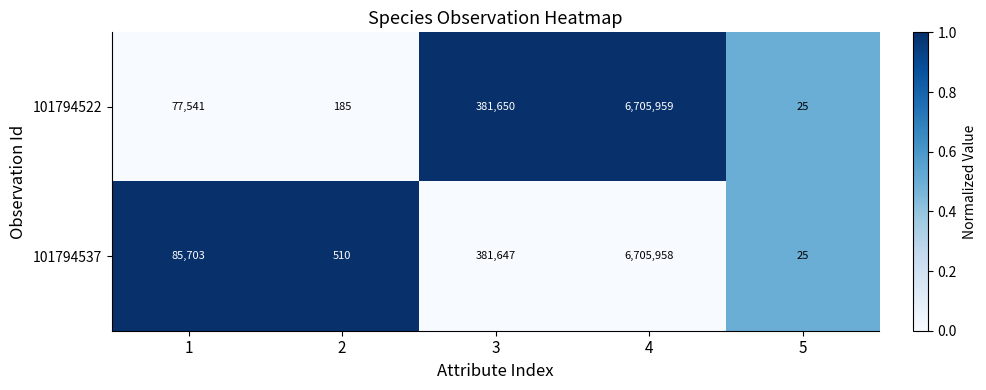

What is the lowest value of the 101794537 series?

25